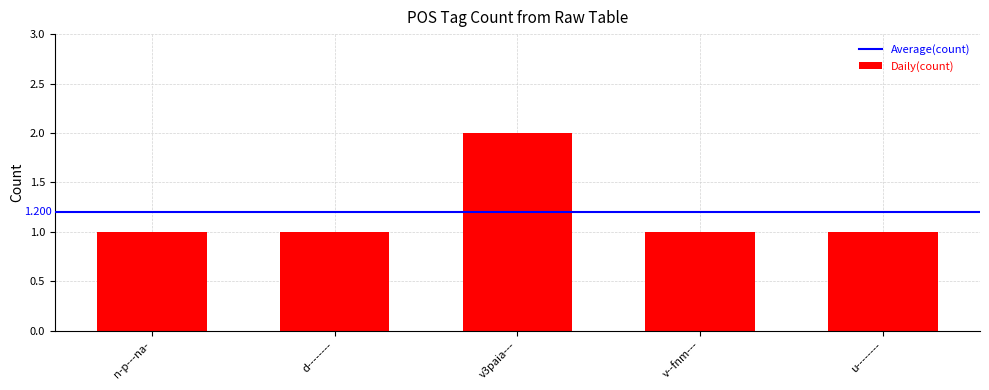

True or false: the data shows 1 at n-p---na-.

True